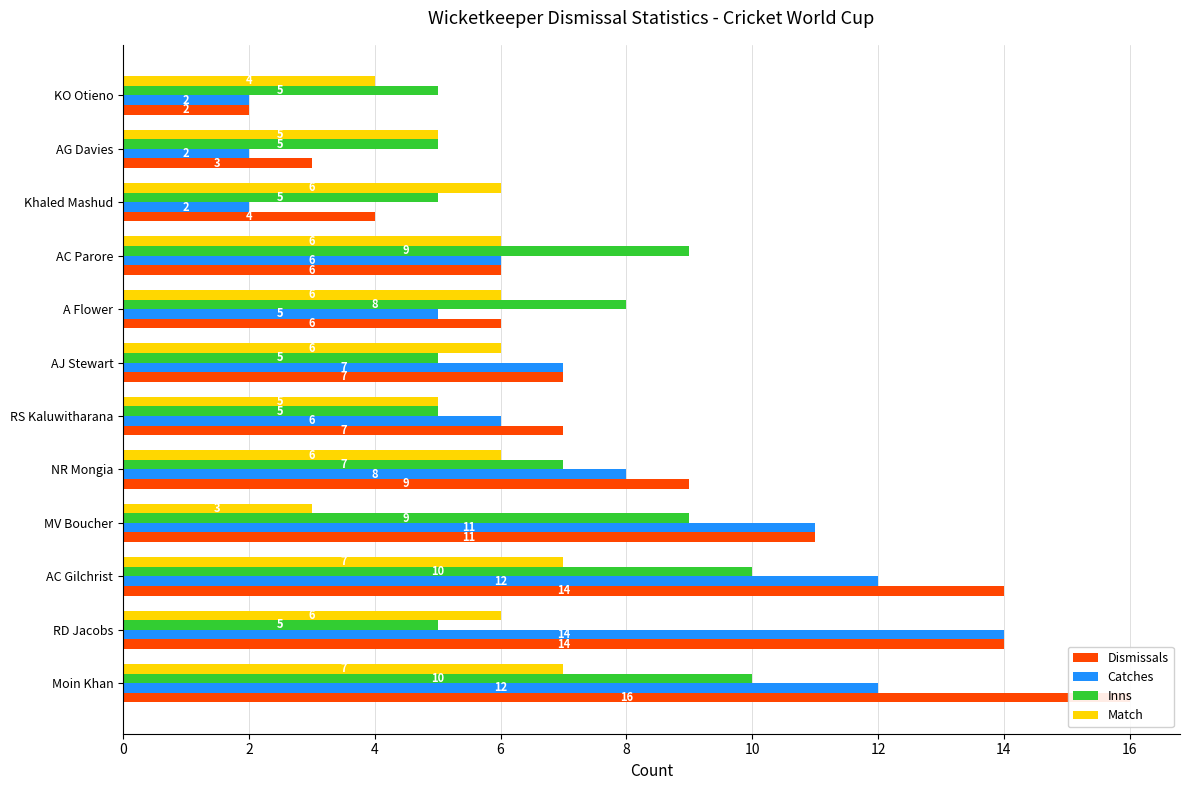

What are all the series names shown in the legend?

Dismissals, Catches, Inns, Match